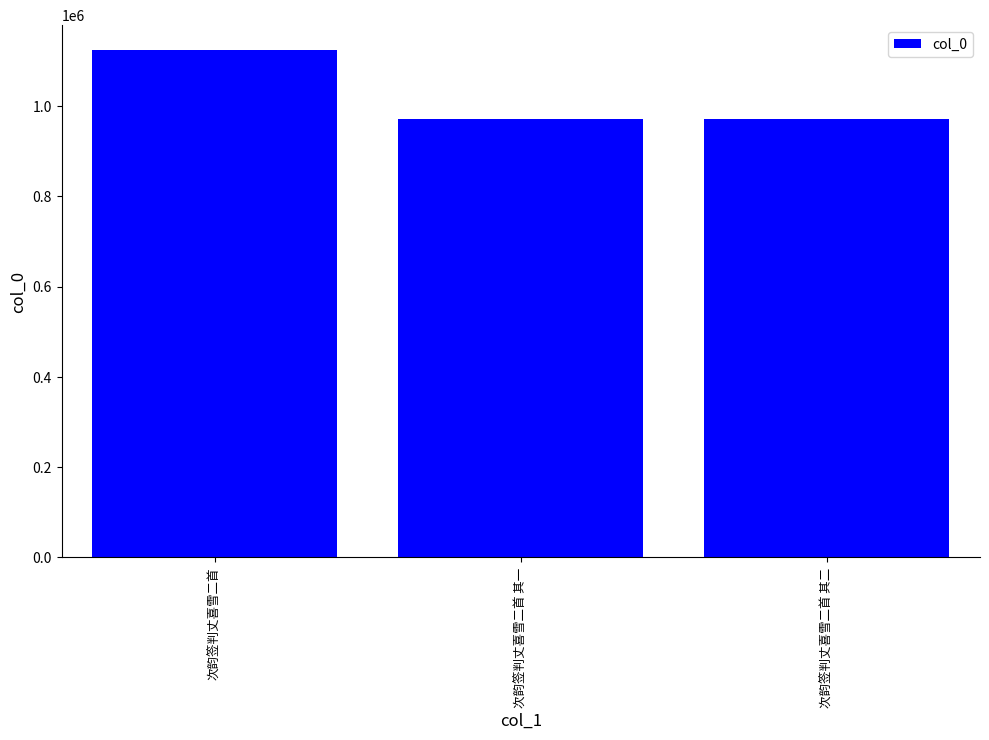

What is the maximum value shown in the chart?

1123824